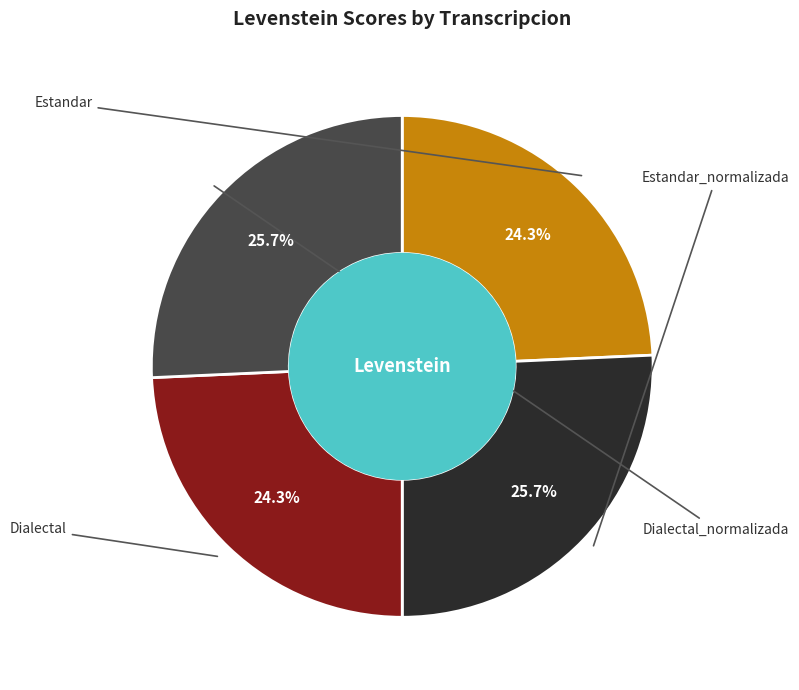

Count the number of slices in the pie.

4